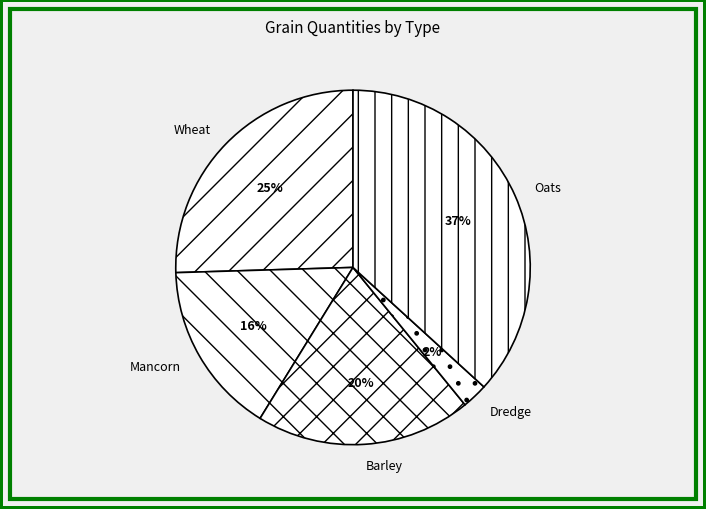

What is the smallest slice in the pie chart?

Dredge